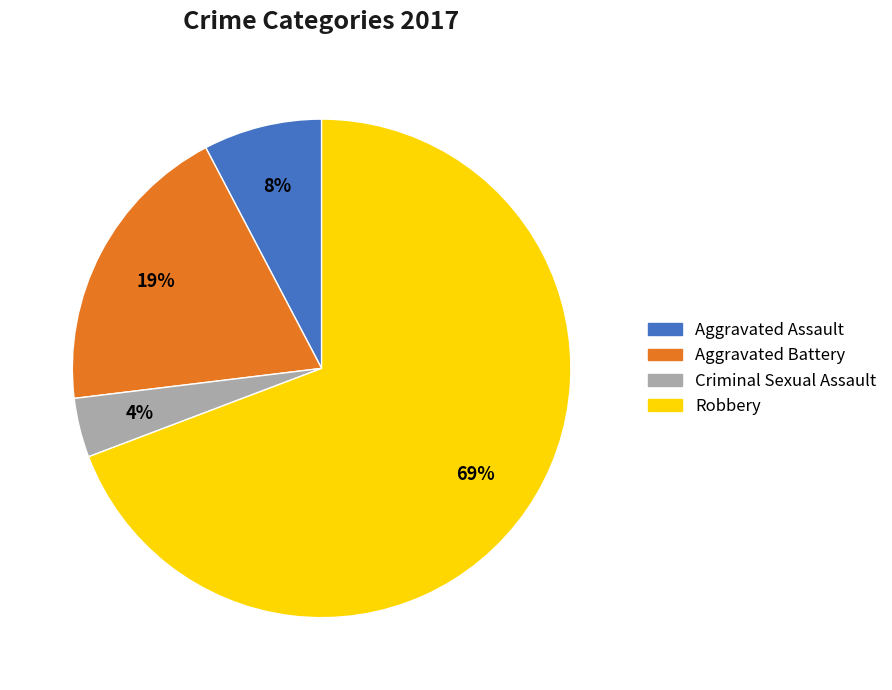

Count the number of slices in the pie.

4